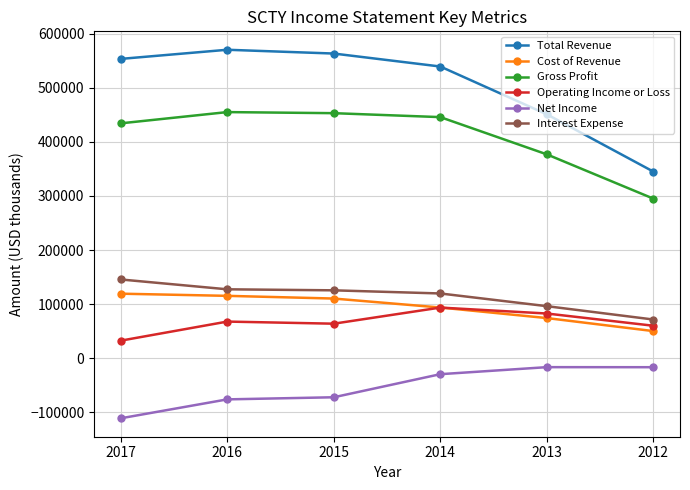

True or false: Gross Profit and Cost of Revenue intersect in this chart.

False